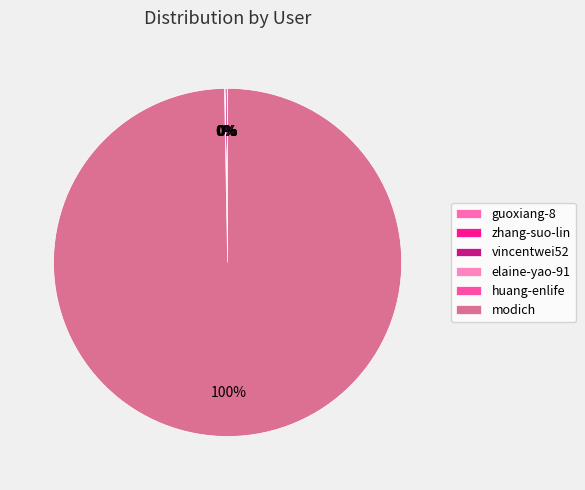

True or false: modich accounts for 100% of the total.

True